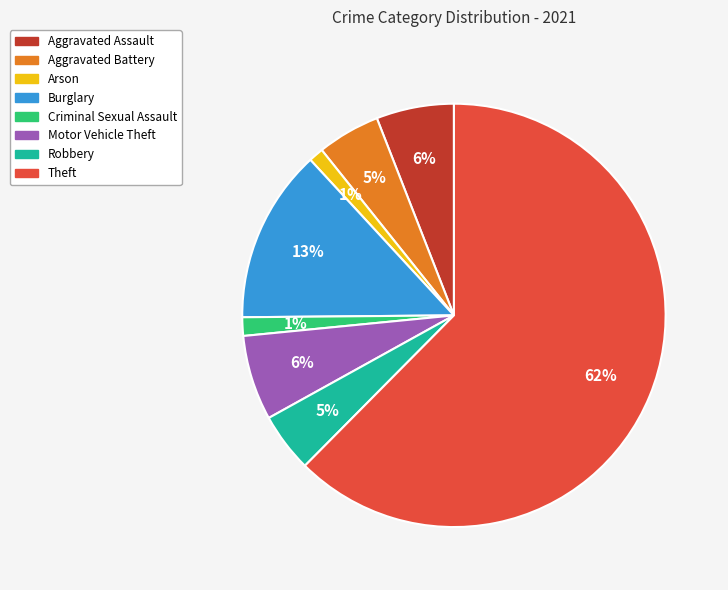

Which category accounts for the majority?

Theft